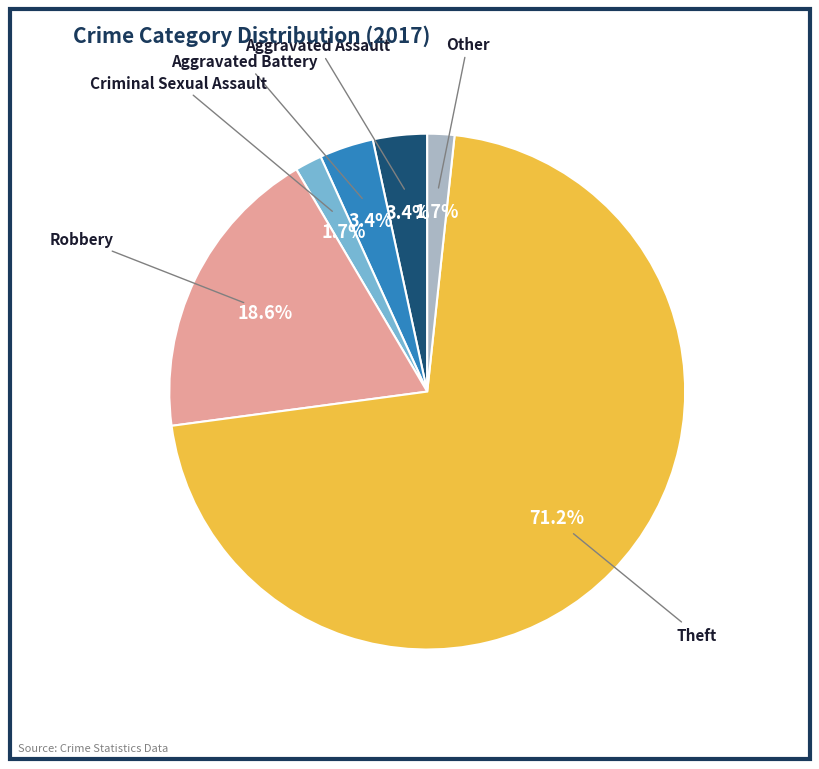

Is there a majority slice in this chart?

Yes